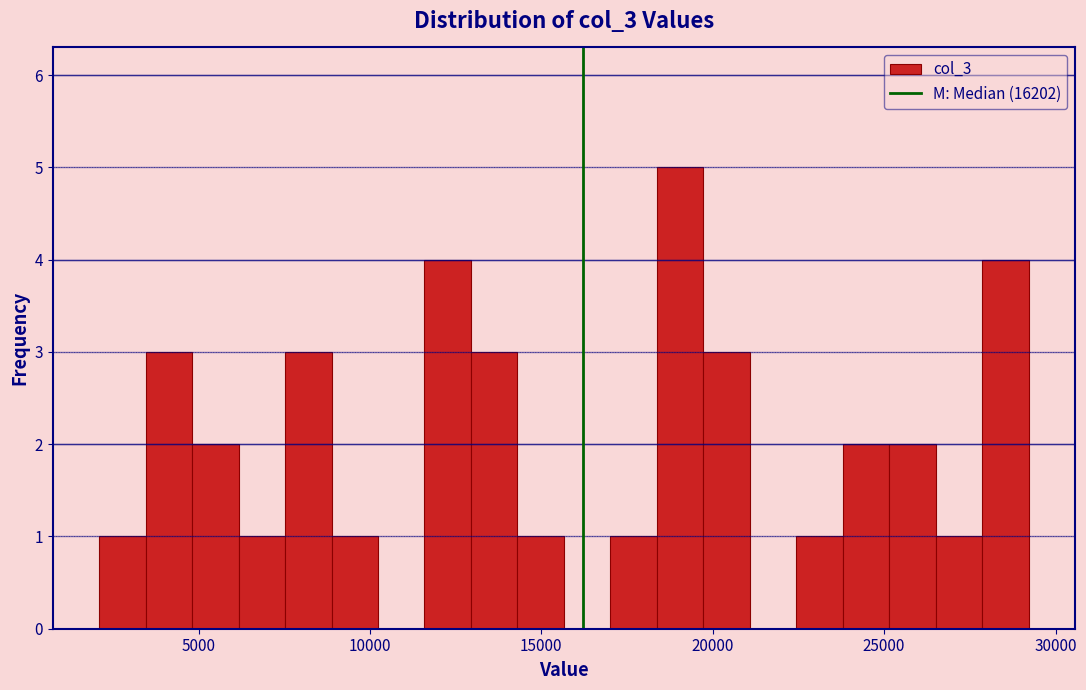

Read against the x-axis, roughly where is the centre of the tallest bar?

19000